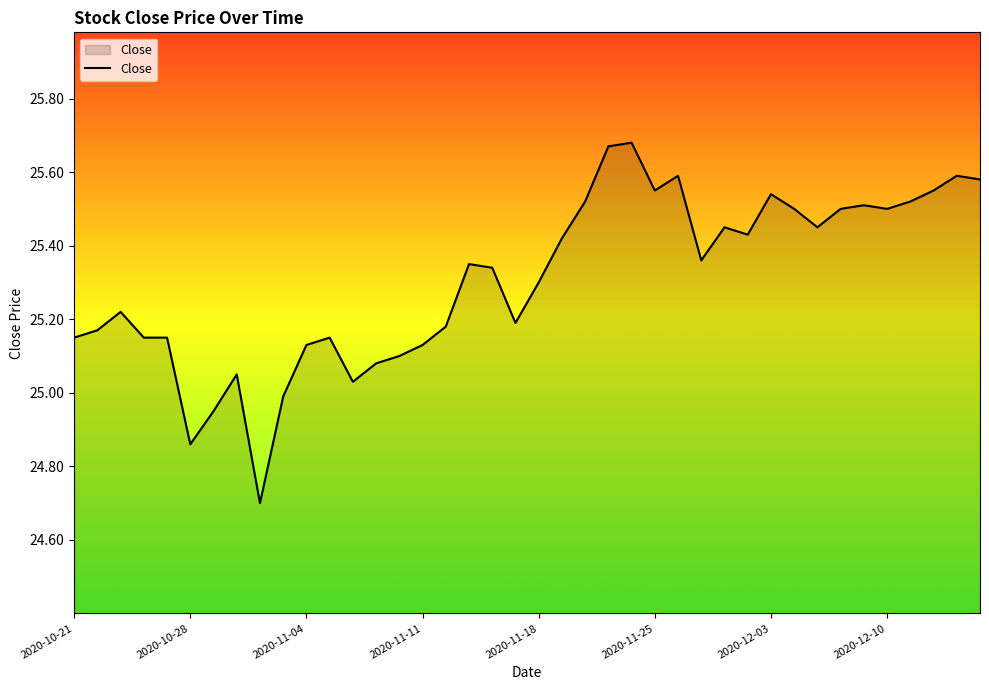

What is the smallest value displayed?

24.7